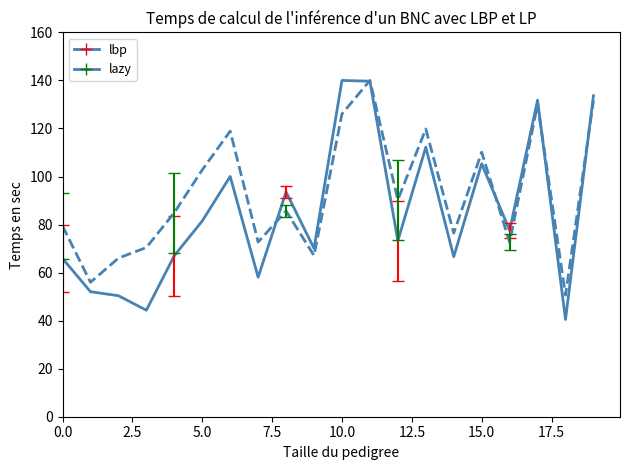

What is the smallest value displayed?

40.5